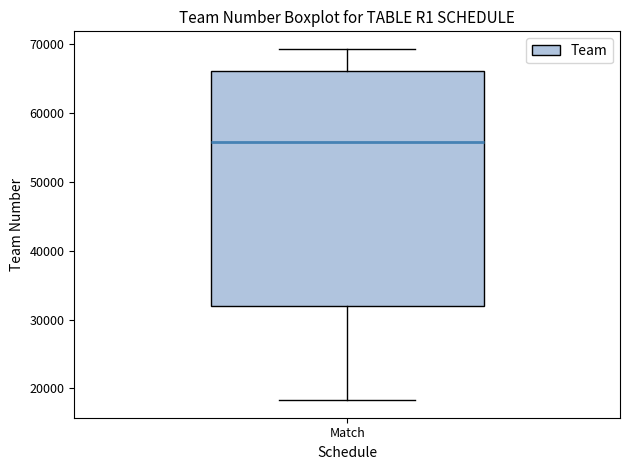

Read this box plot against the y-axis: the position of the median line, the range covered by the box, and the ends of both whiskers. The values are not printed on the chart, so give them approximately, as read against the axis.

median 56000, box 32000 to 66000, whiskers 18000 to 69000